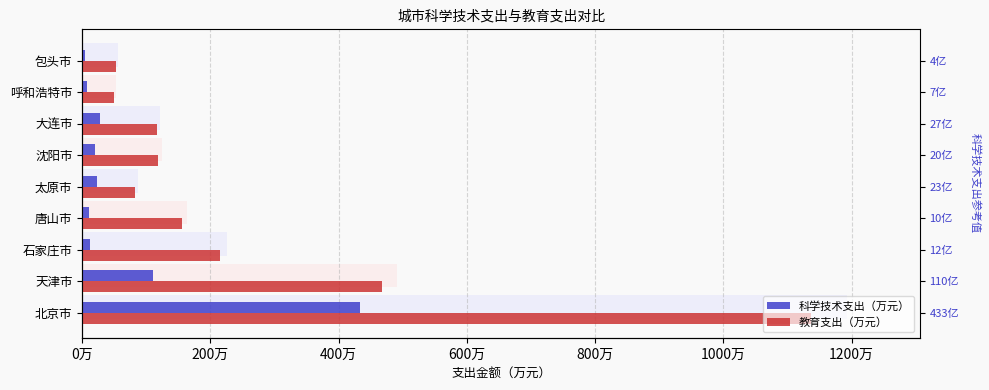

Does the chart contain stacked bars?

No